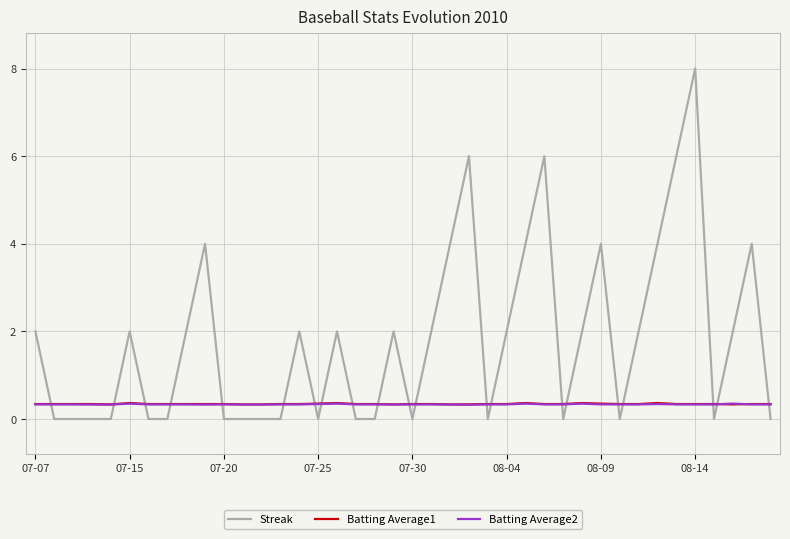

What is the maximum value for Batting Average2?

0.4